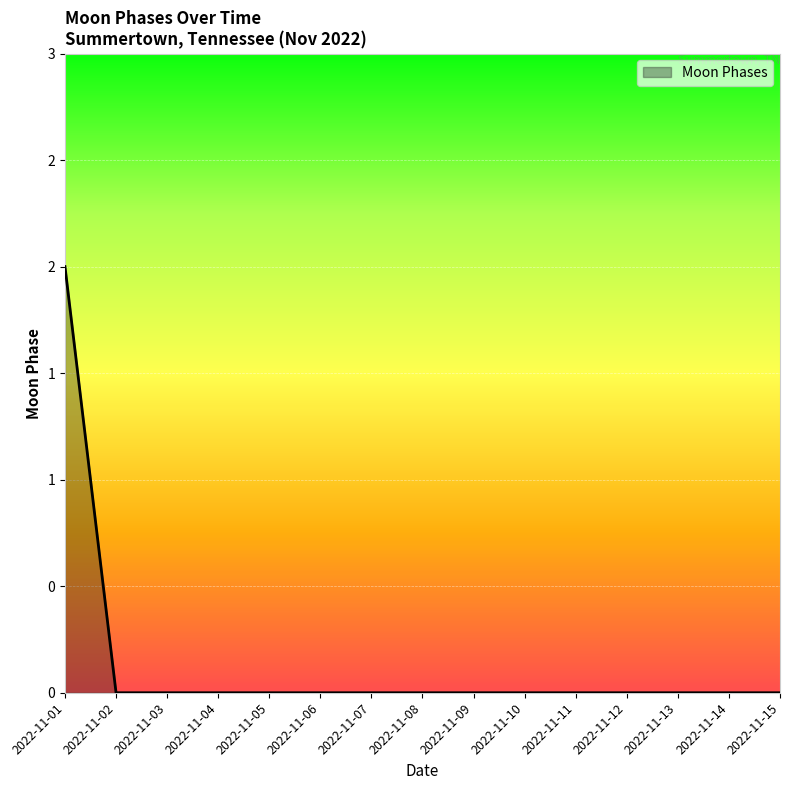

The value at 2022-11-08 is 0. True or false?

True